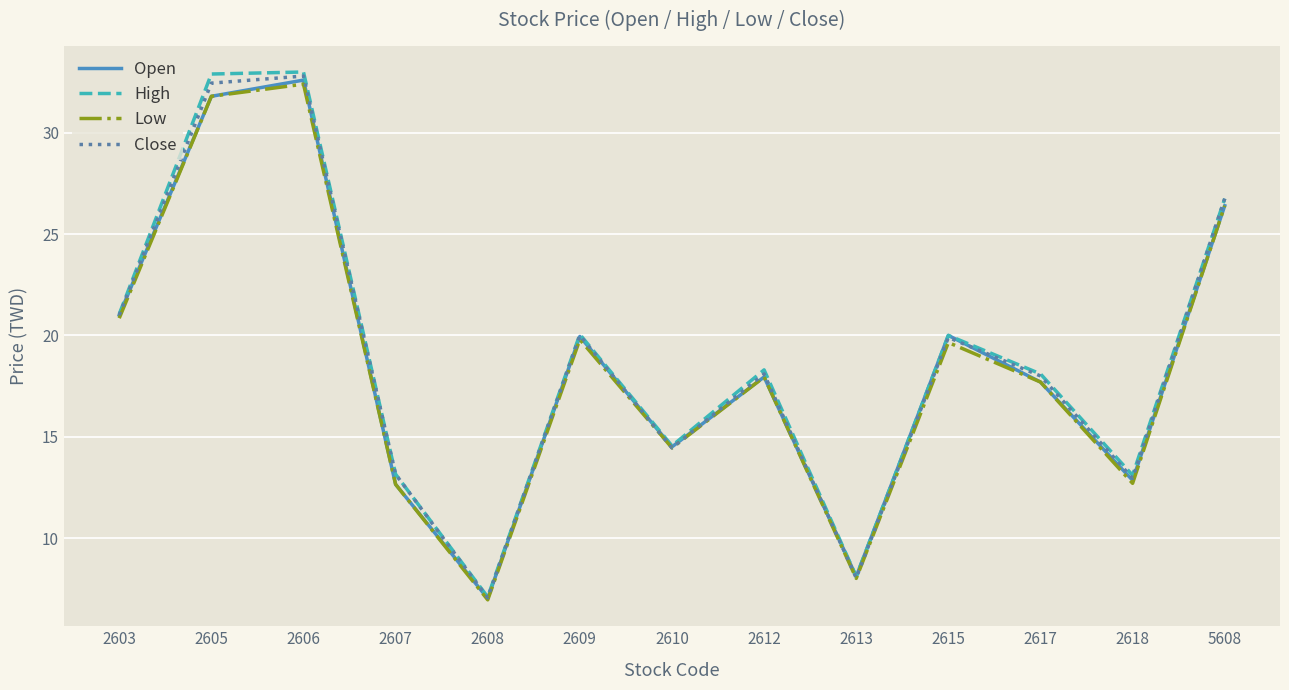

Which series has the largest range (max minus min)?

High